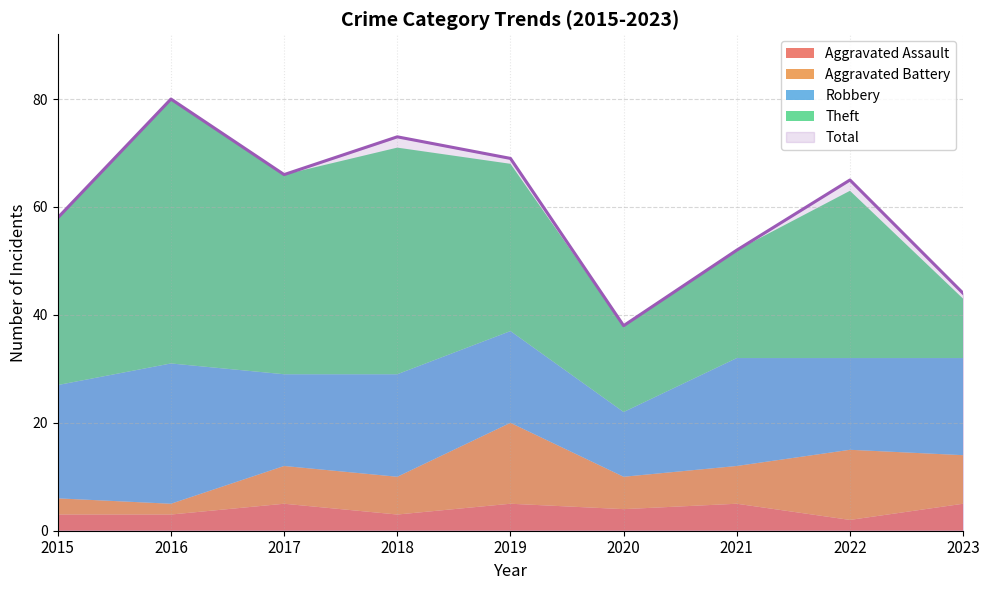

True or false: Aggravated Assault has more than 1 points higher than both neighbors.

True